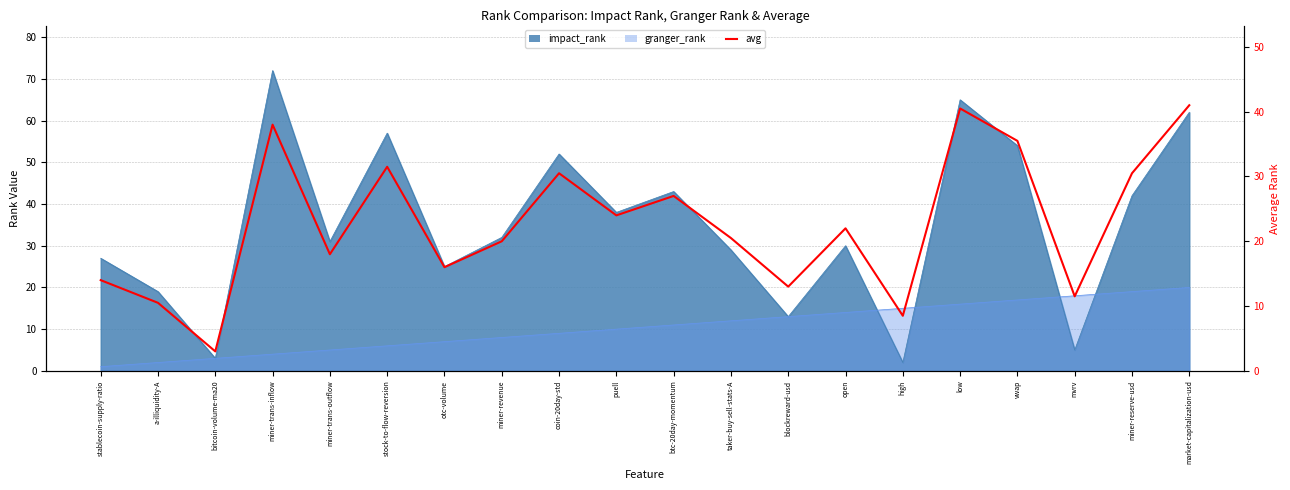

What position from the right is blockreward-usd?

8